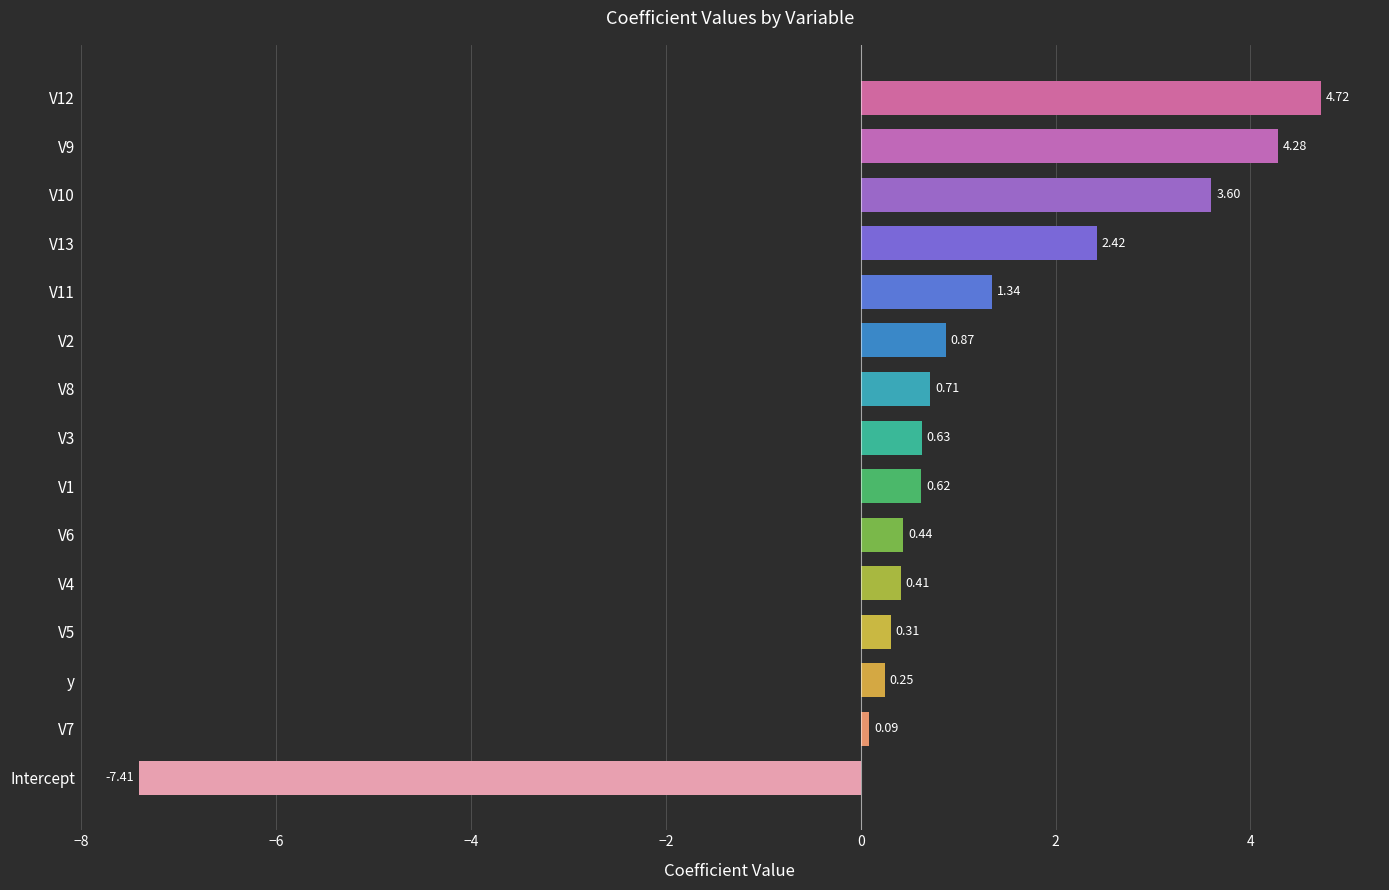

How many series are shown in this chart?

1